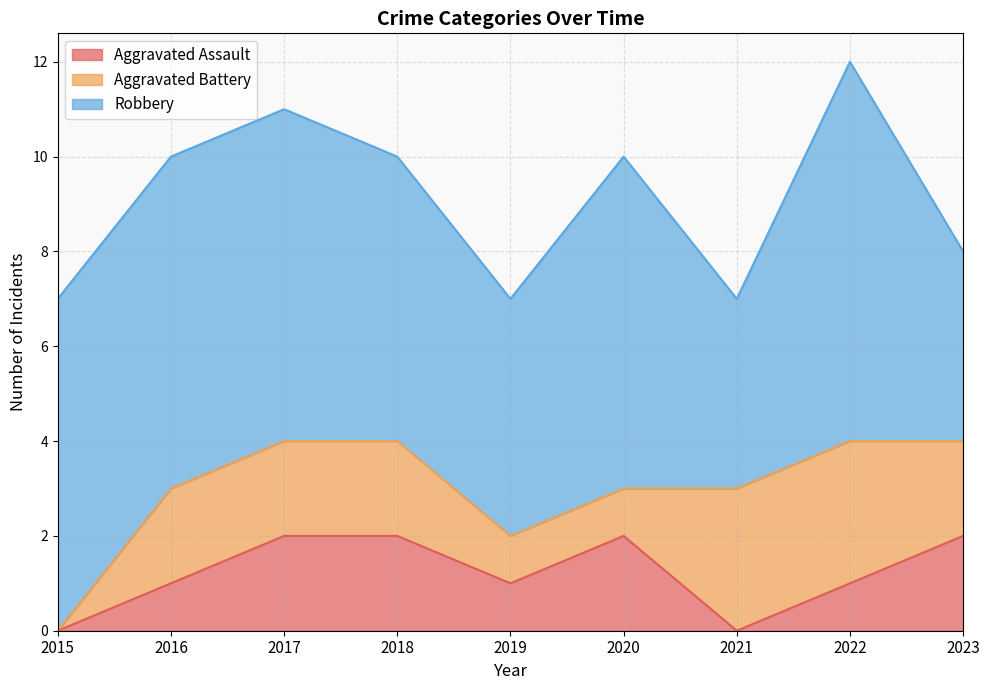

How many categories are shown in the chart?

9